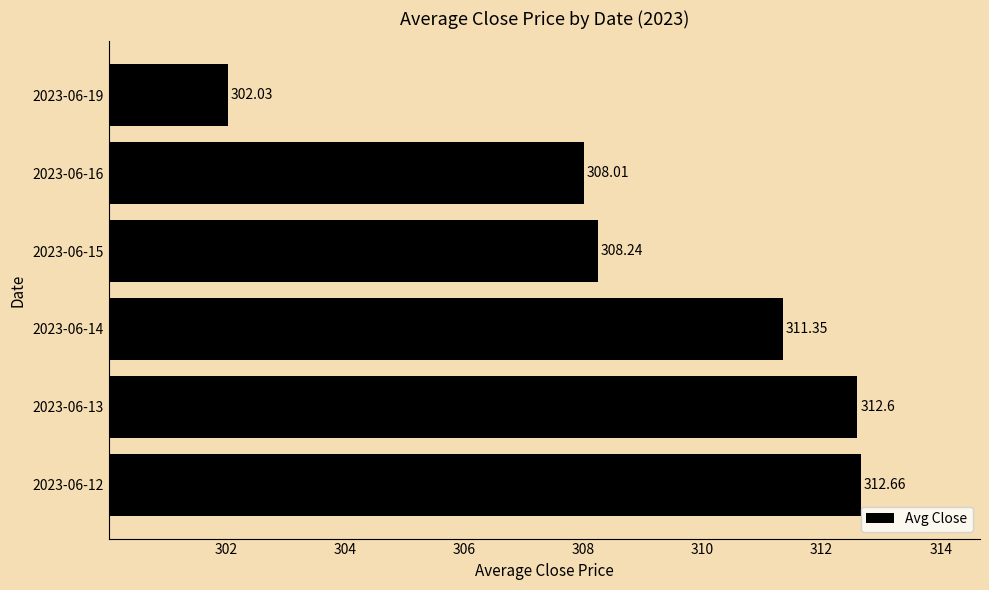

How many data points are less than 311?

3